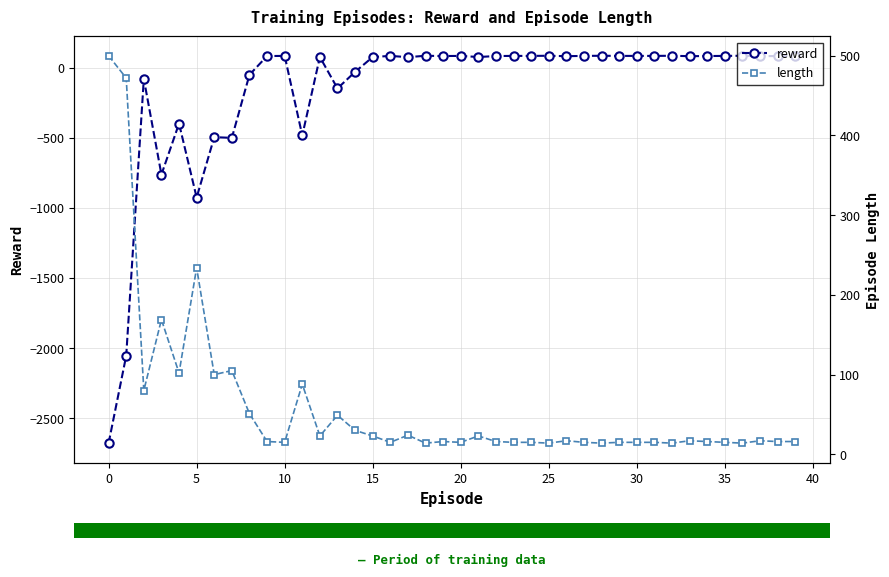

The reward series shows 118 at 15. True or false?

False